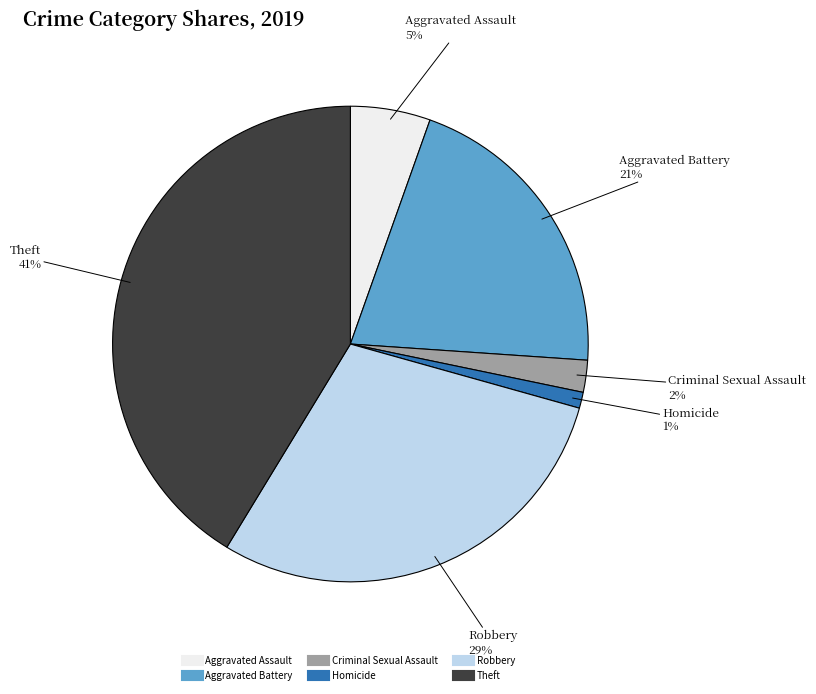

Is there a majority slice in this chart?

No